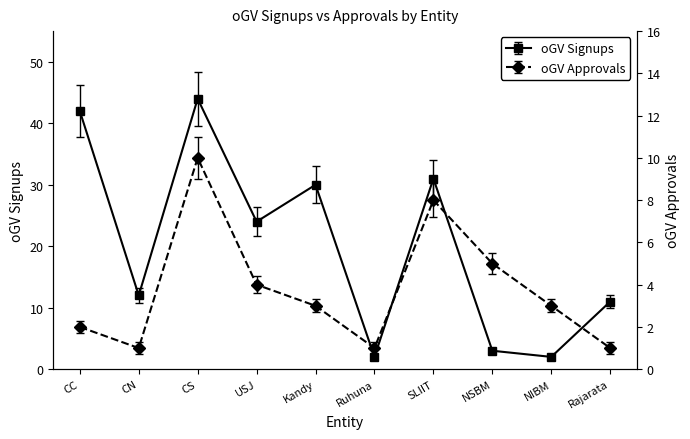

Reading left to right, extract all data points from this chart.

oGV (SU): CC=42	CN=12	CS=44	USJ=24	Kandy=30	Ruhuna=2	SLIIT=31	NSBM=3	NIBM=2	Rajarata=11
oGV (APL): CC=2	CN=1	CS=10	USJ=4	Kandy=3	Ruhuna=1	SLIIT=8	NSBM=5	NIBM=3	Rajarata=1